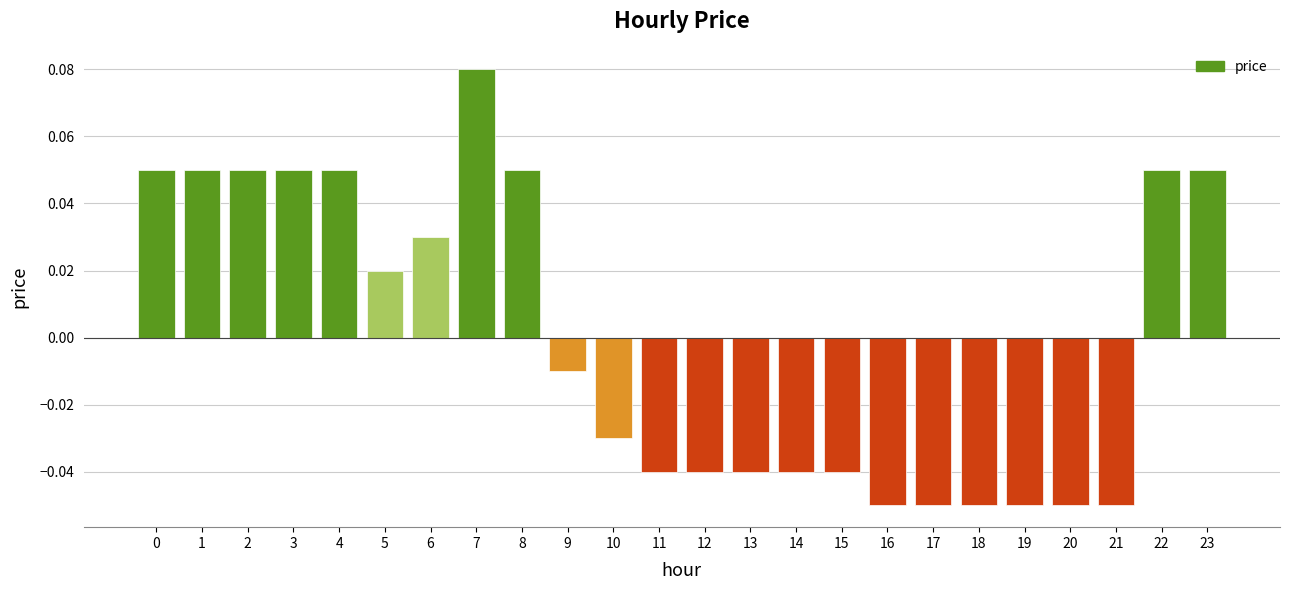

Is it true that the value at 1 is 0.0?

False